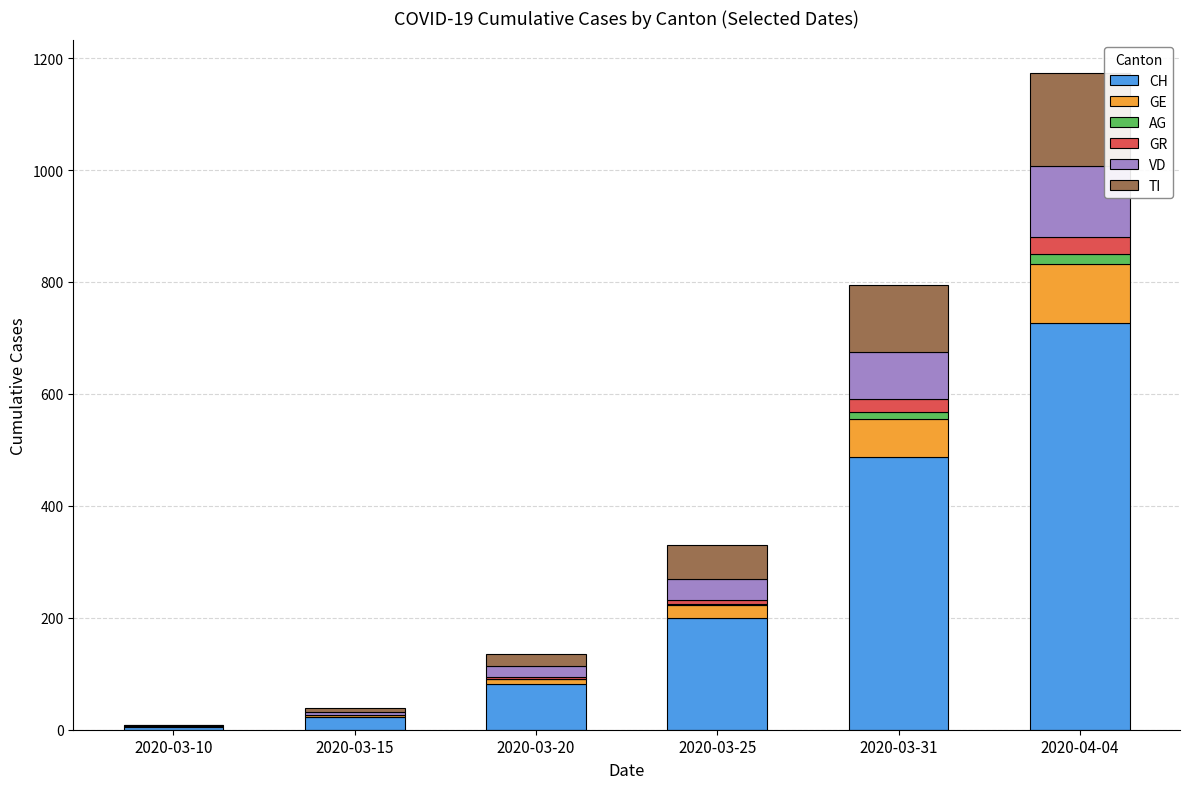

Is it true that CH equals 199 at 2020-03-25?

True